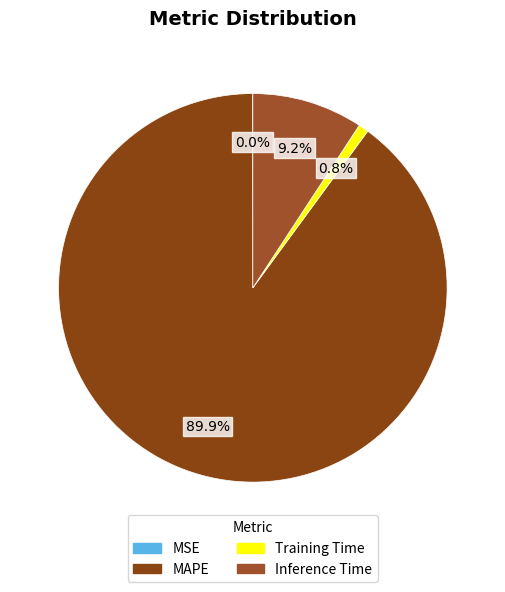

Does Inference Time represent more than half of the total?

No